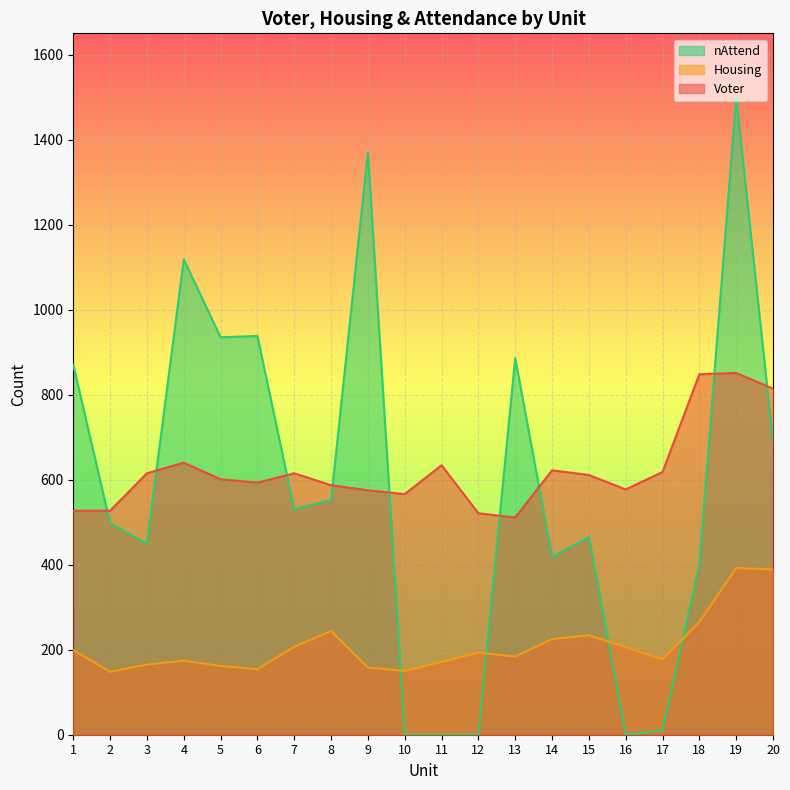

At which category does the chart reach its peak across all series?

19